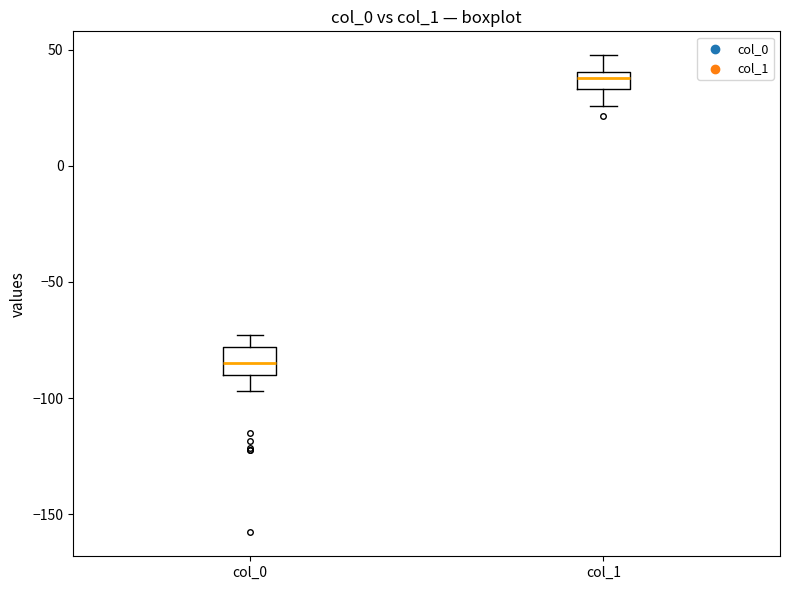

Reading left to right, read every box against the y-axis: the position of its median line, the range the box covers, and the ends of its whiskers. The values are not printed on the chart, so give them approximately, as read against the axis.

col_0: median -85, box -90 to -80, whiskers -95 to -75
col_1: median 40 (inside the box), box 35 to 40, whiskers 25 to 50